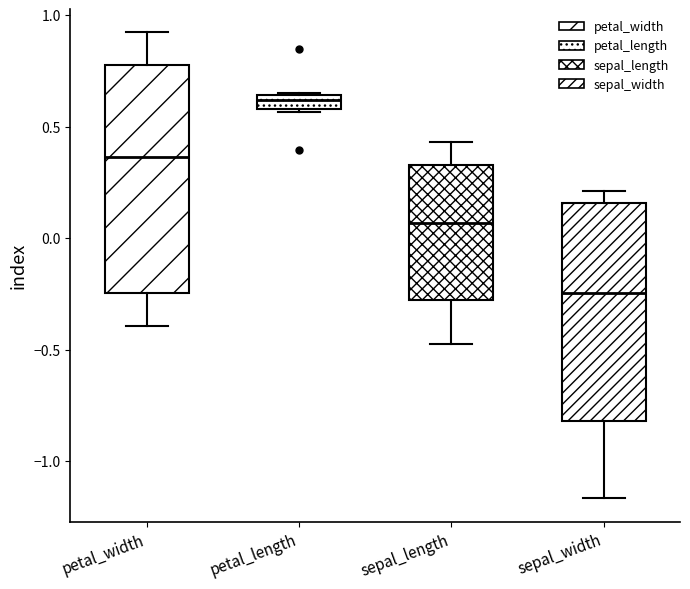

Where does the upper whisker of the box for petal_width end on the y-axis? The values are not printed on the chart, so give them approximately, as read against the axis.

0.90